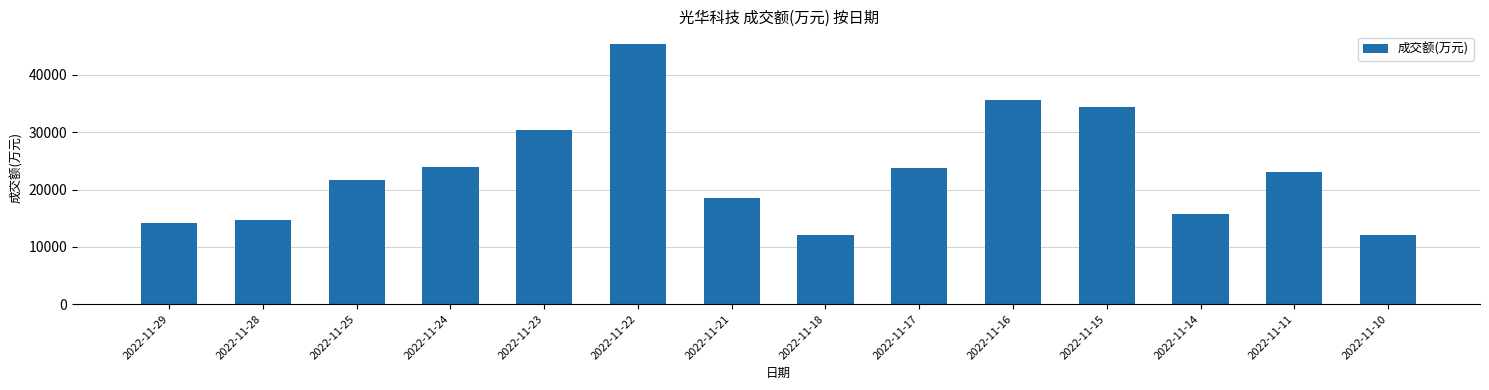

How many bars are there in total?

14